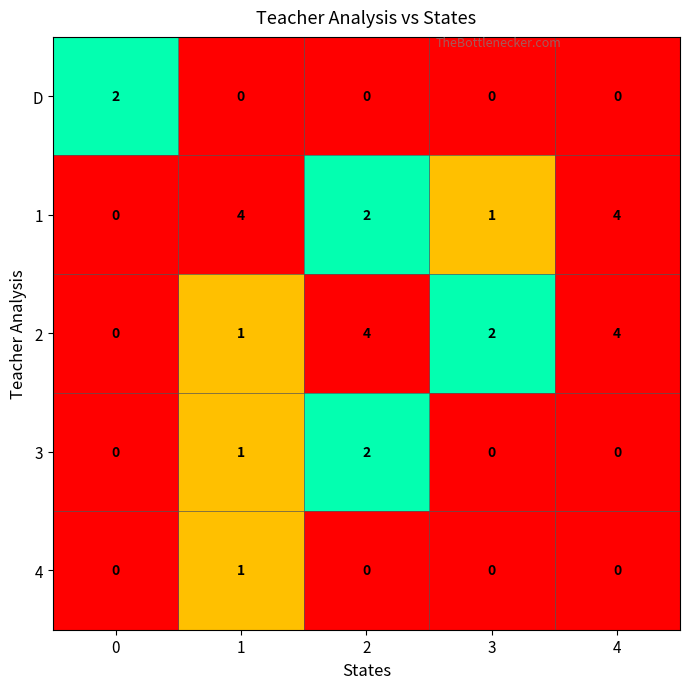

The value of 2 at 0 is 0. True or false?

True